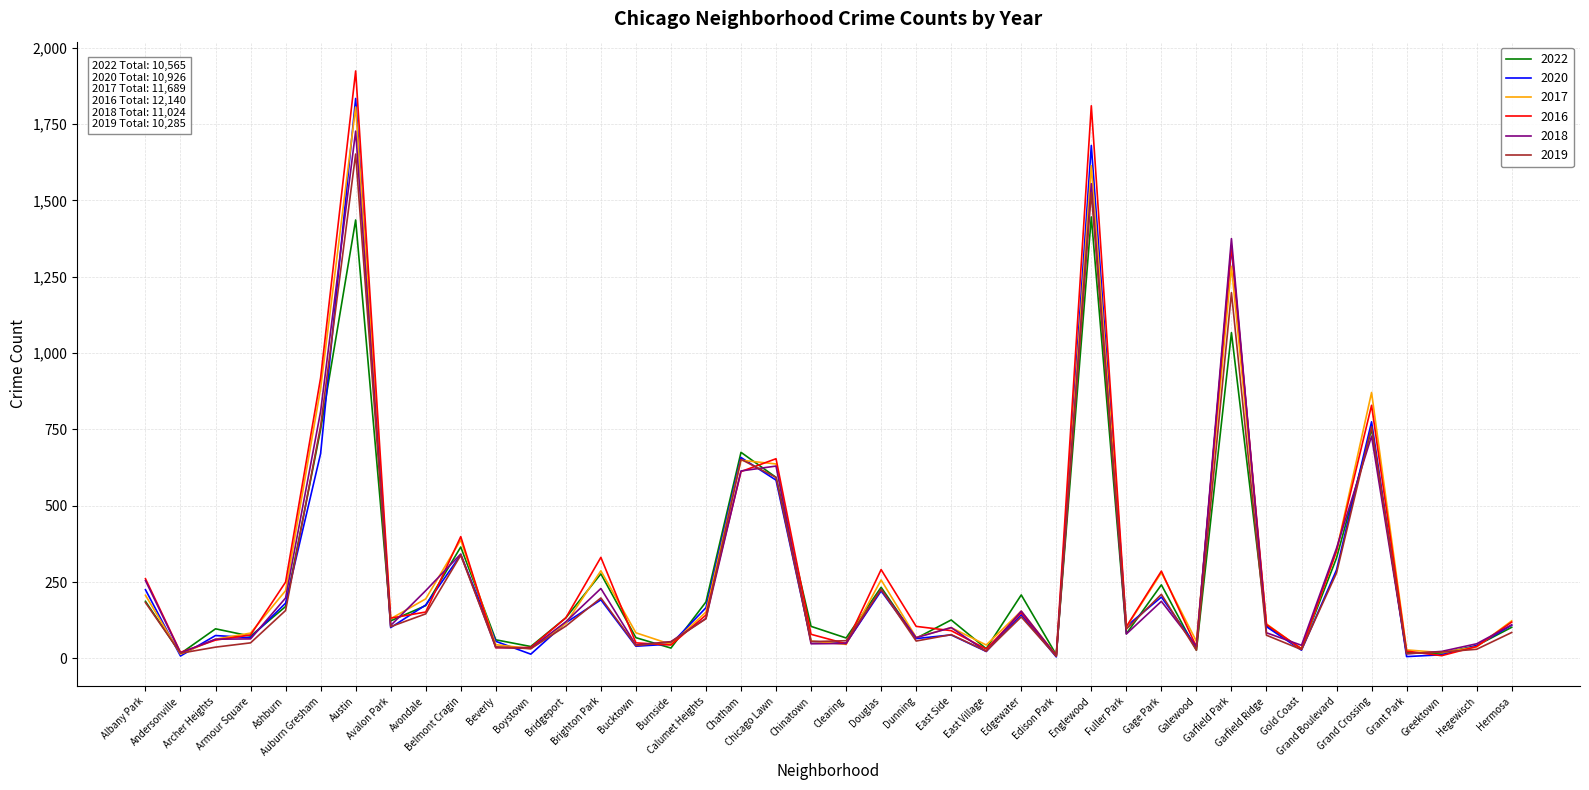

What value does the 2020 series have at Brighton Park, to the nearest 10?

190